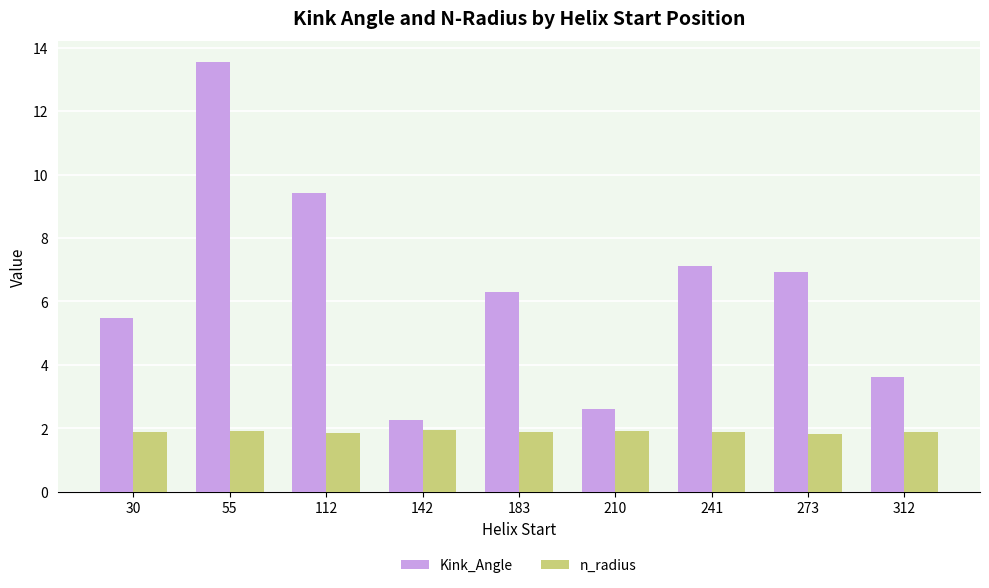

What is the average value of the Kink_Angle series?

6.4